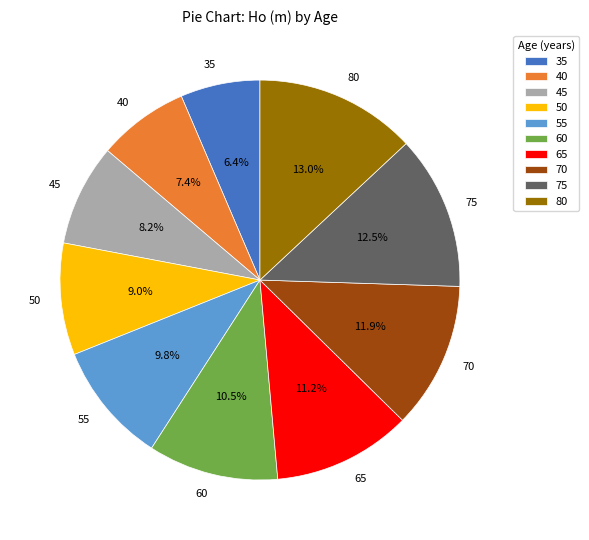

What is the smallest slice in the pie chart?

35